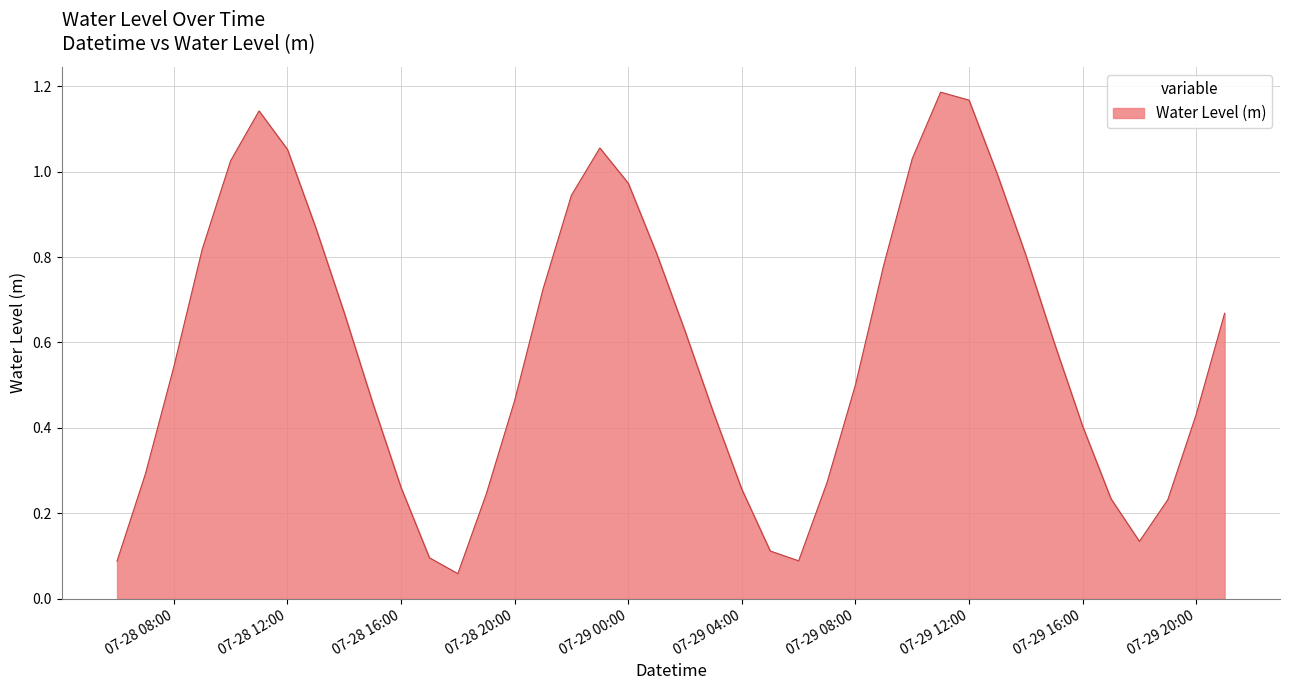

How many lines are shown in the chart?

1